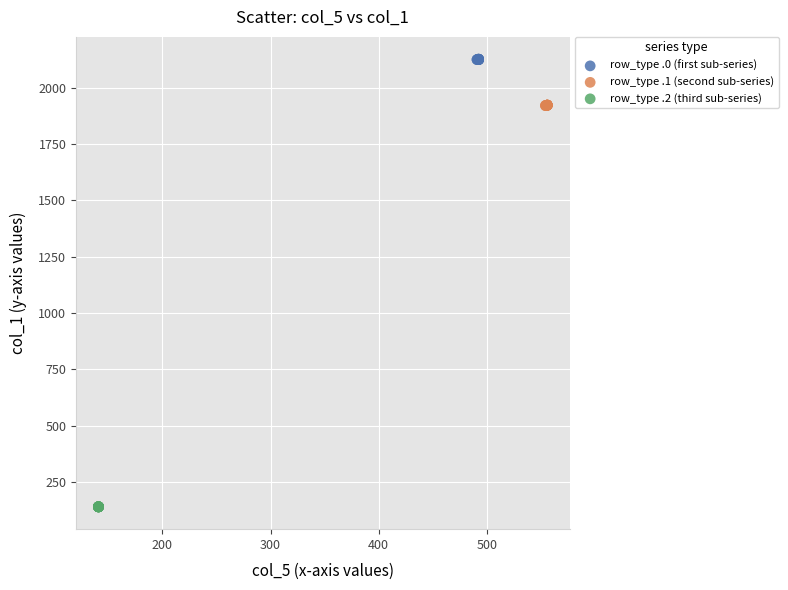

Which series contains the highest Y value?

row_type .0 (first sub-series)